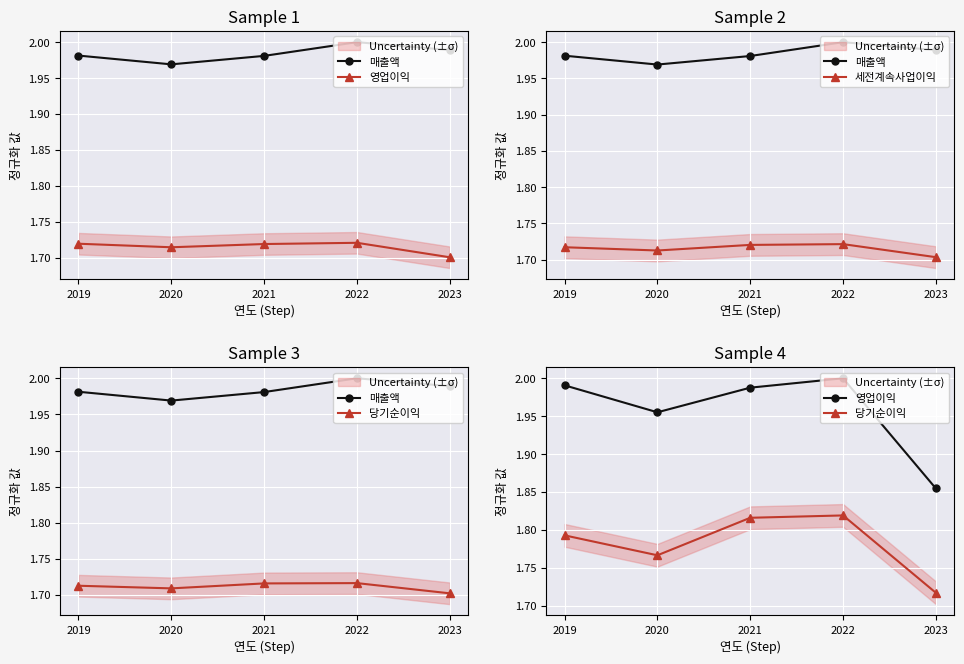

Does the chart display data point markers on the line(s)?

Yes